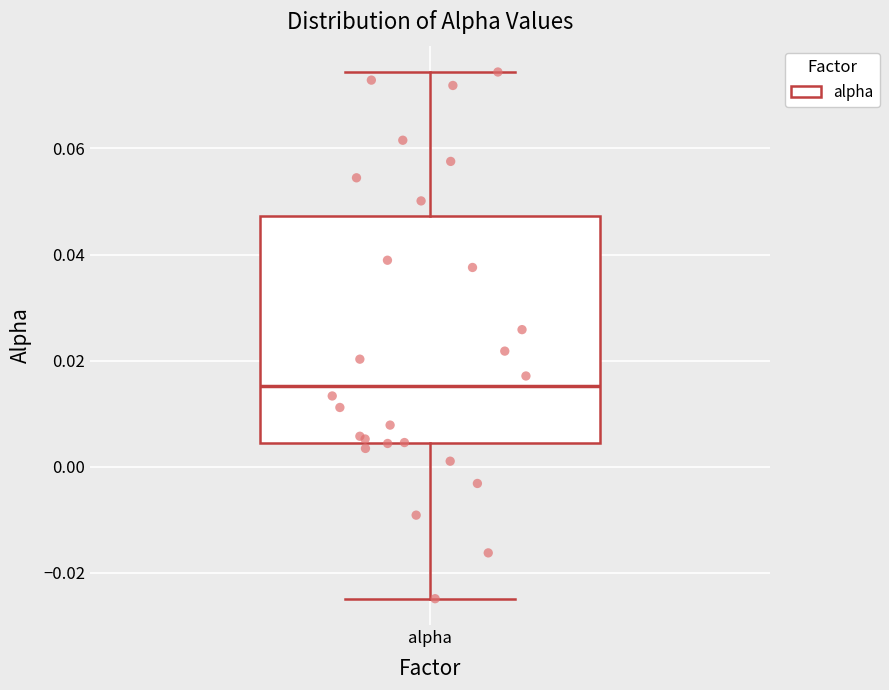

Transcribe this box plot: give where the median line is, the range the box spans, and where the two whiskers end, as read against the y-axis. The values are not printed on the chart, so give them approximately, as read against the axis.

median 0.016, box 0.004 to 0.048, whiskers -0.024 to 0.074